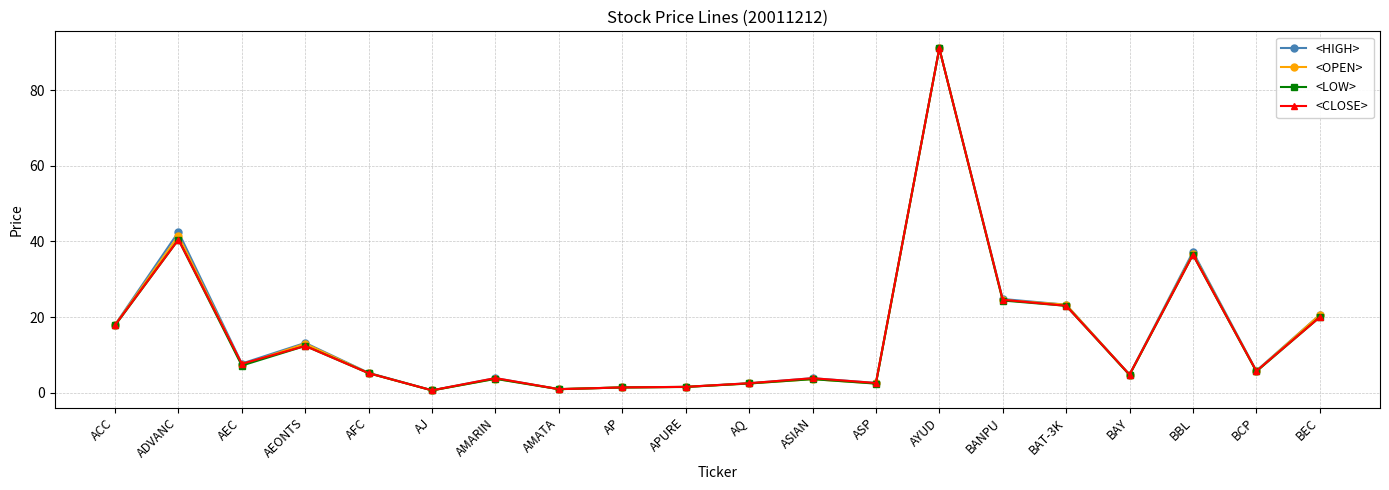

At which category does <LOW> reach its first local peak?

ADVANC